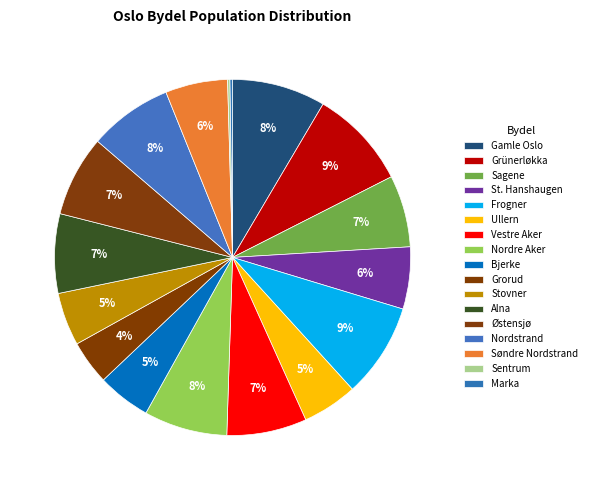

To the nearest percent, what is the combined percentage of Grünerløkka and Vestre Aker?

16%